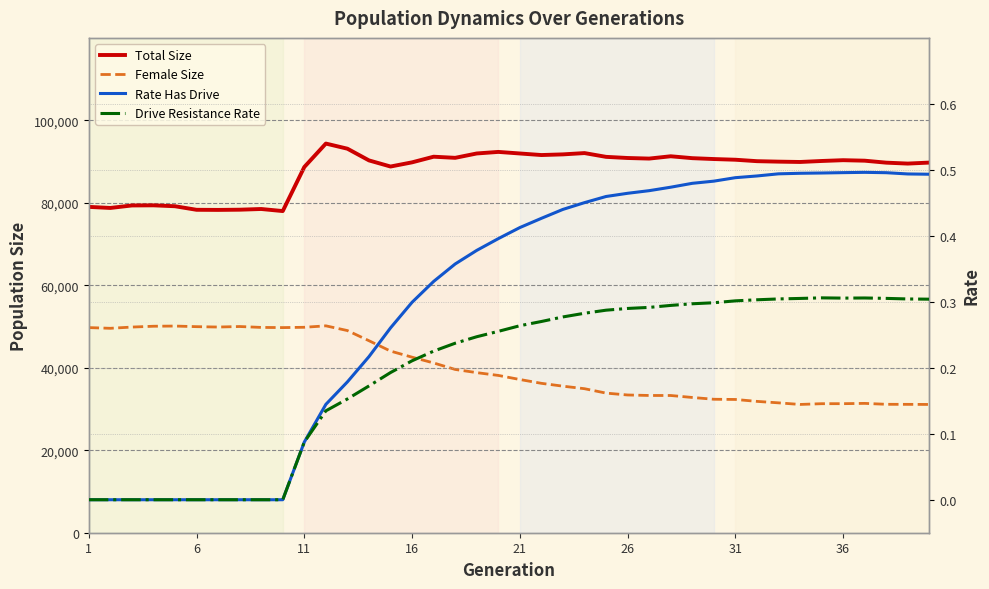

At which label does Rate Has Drive reach its minimum?

1